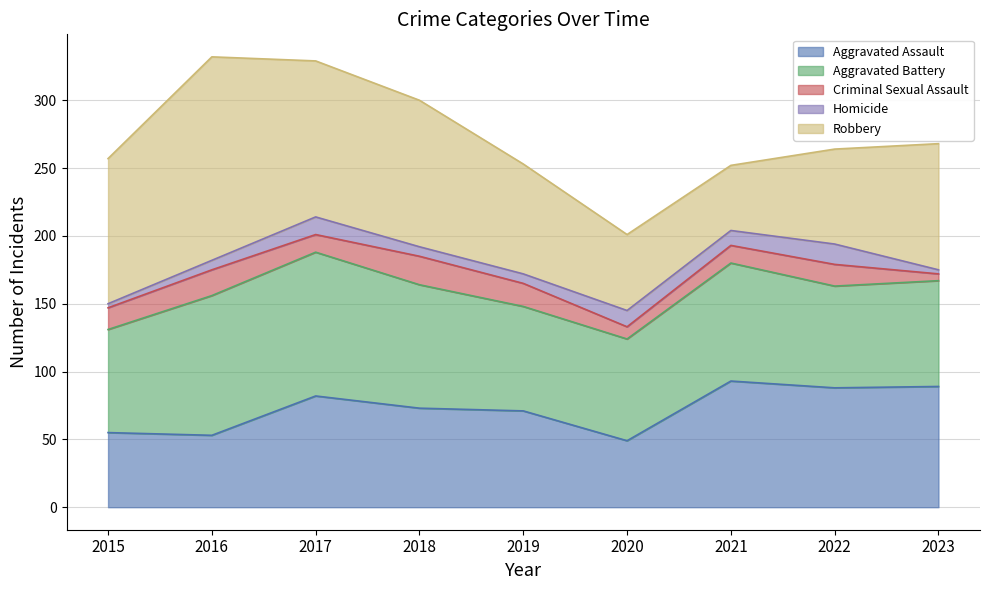

What are all the series names shown in the legend?

Aggravated Assault, Aggravated Battery, Criminal Sexual Assault, Homicide, Robbery